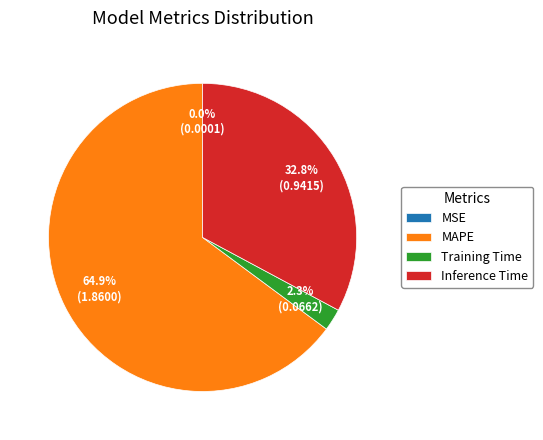

Which slice is the largest?

MAPE